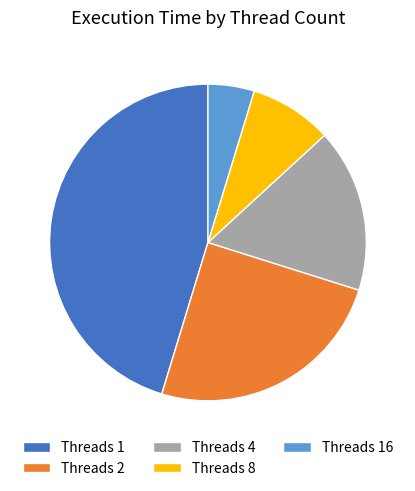

Which has a higher value, Threads 1 or Threads 2?

Threads 1